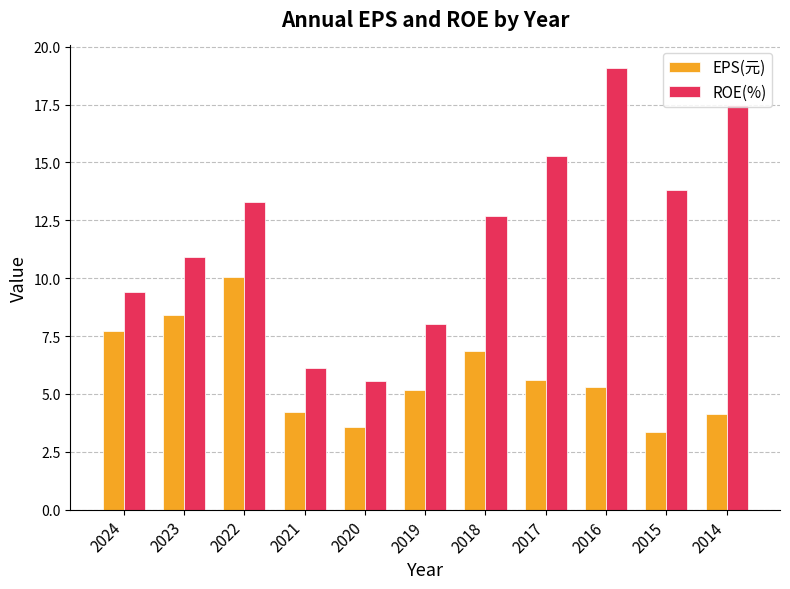

The value of ROE(%) at 2015 is 22.8. True or false?

False